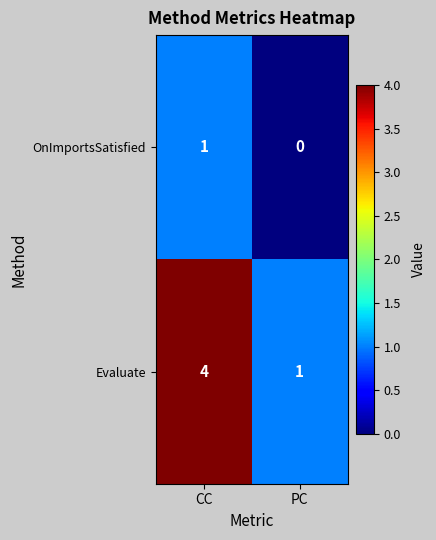

At which category is the sum across all series the highest?

CC